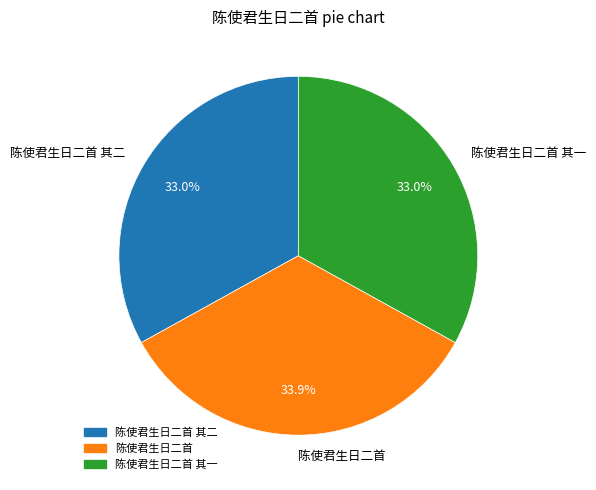

Combined, what portion of the pie is 陈使君生日二首 and 陈使君生日二首 其二?

67.0%